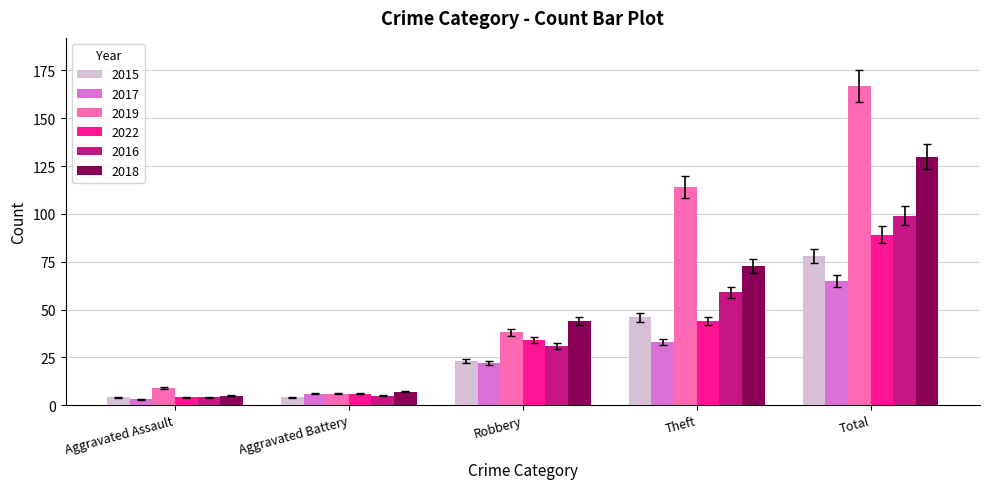

How many series are shown in this chart?

6